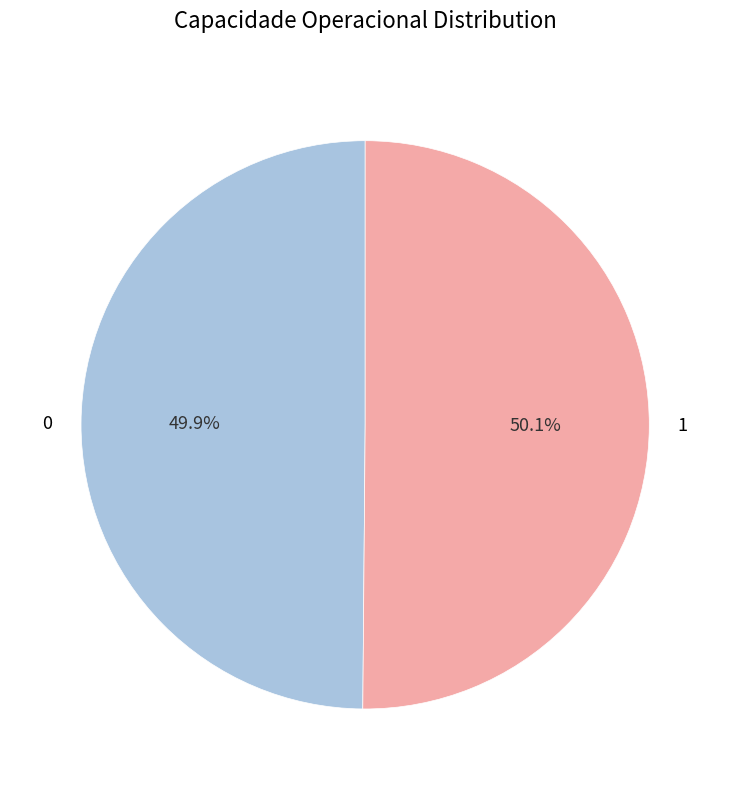

Combined, what portion of the pie is 0 and 1?

100.0%